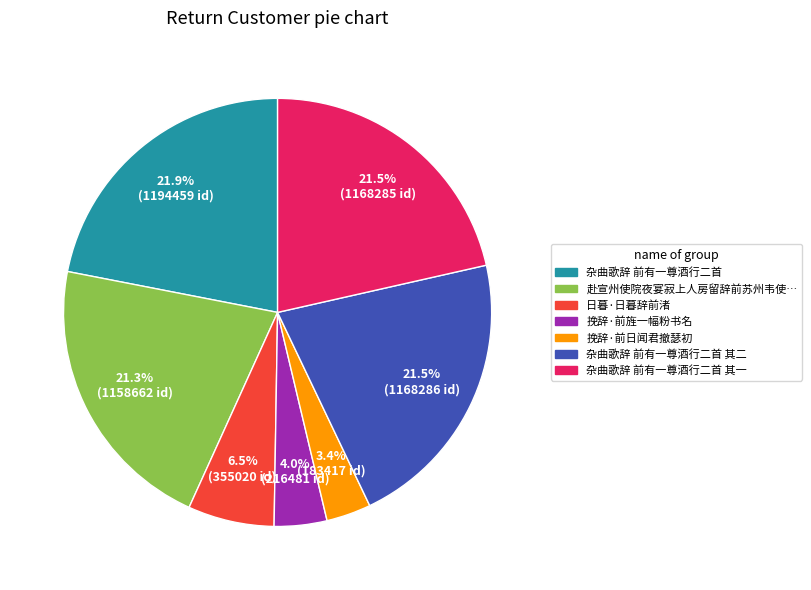

The 挽辞·前旌一幅粉书名 slice represents 4% of the pie. True or false?

True